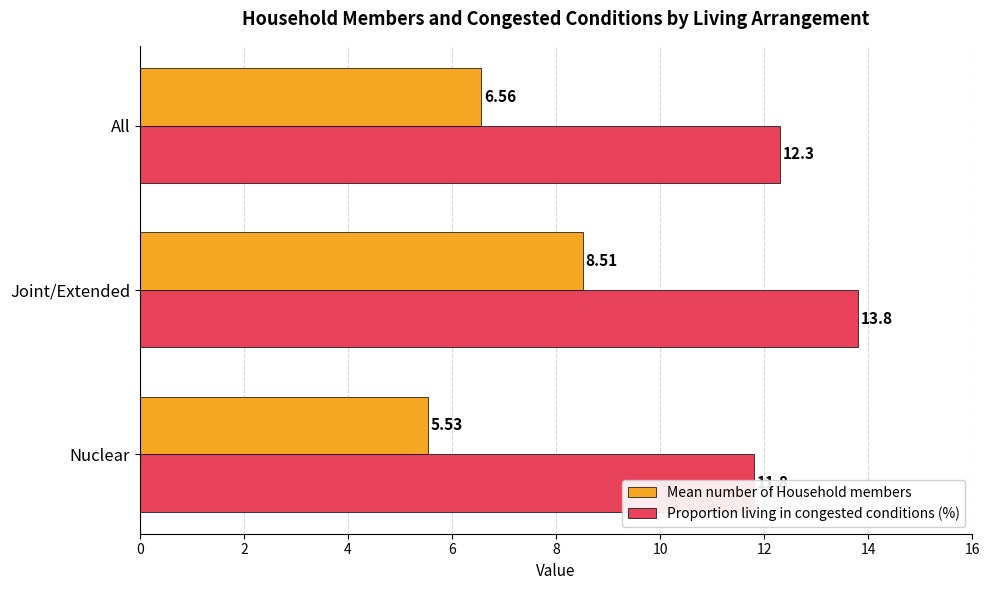

Which series has the widest spread of values?

Mean number of Household members